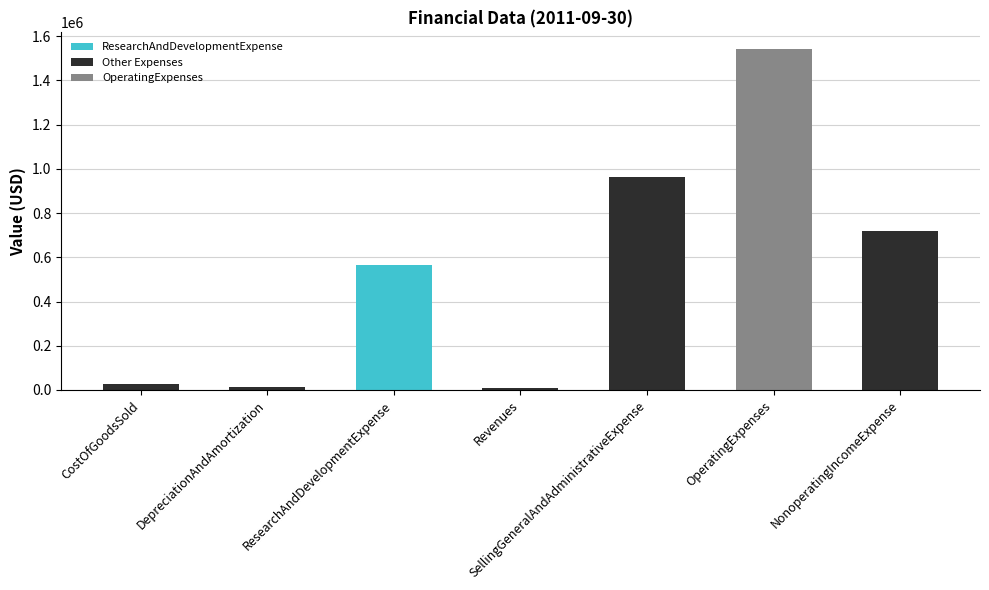

How many data points are less than 566350?

3